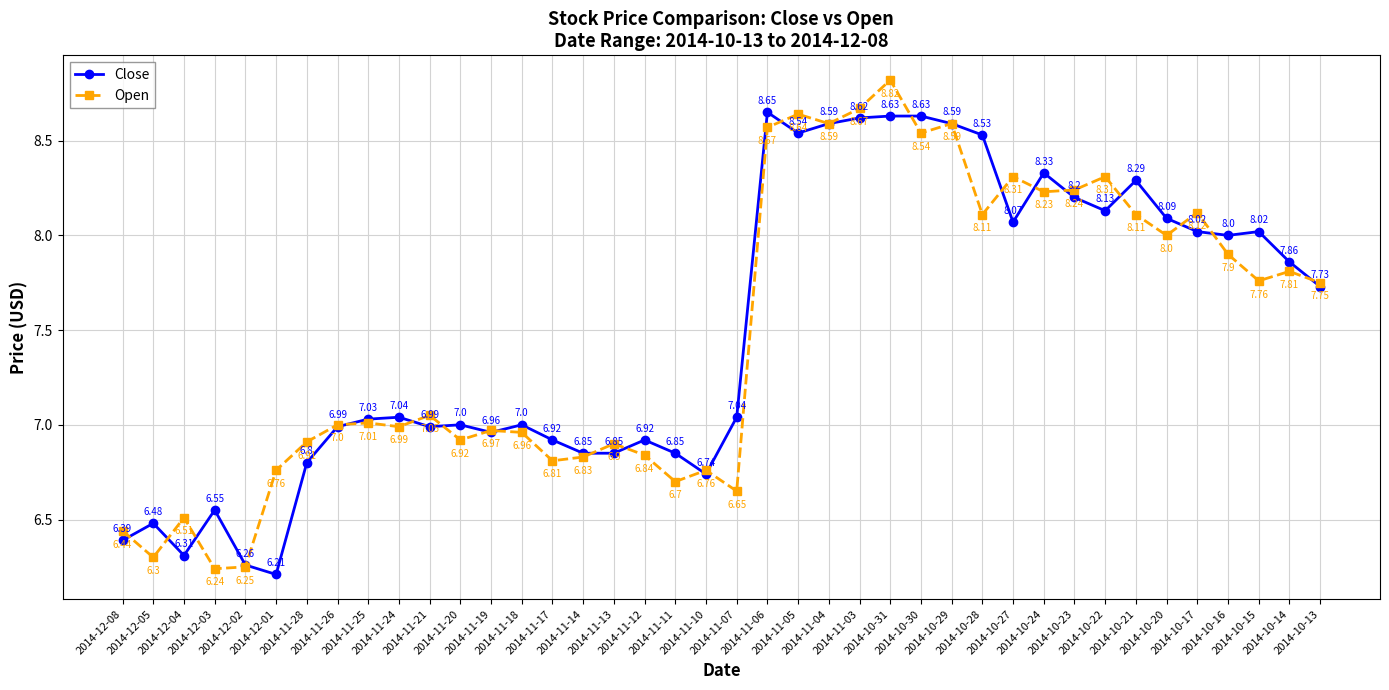

Rank the series by their maximum value, from lowest to highest.

Close, Open